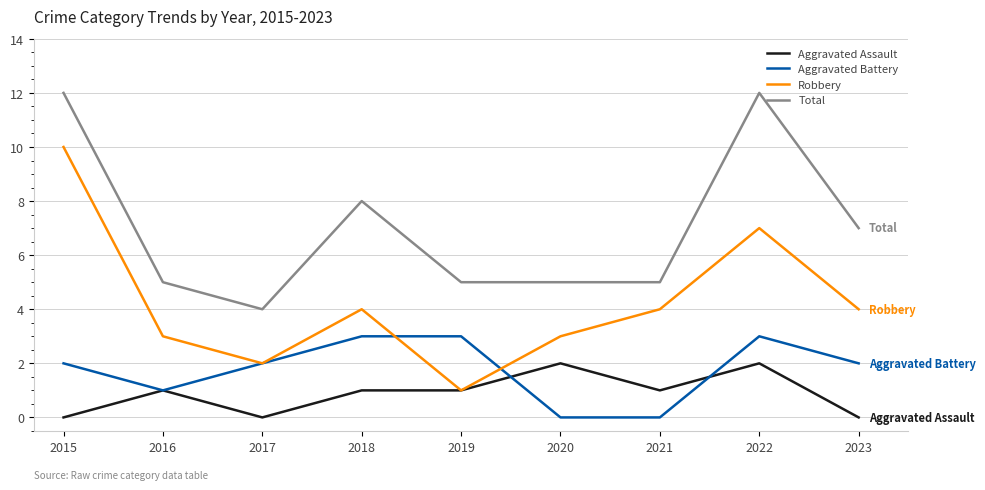

What are all the series names shown in the legend?

Aggravated Assault, Aggravated Battery, Robbery, Total